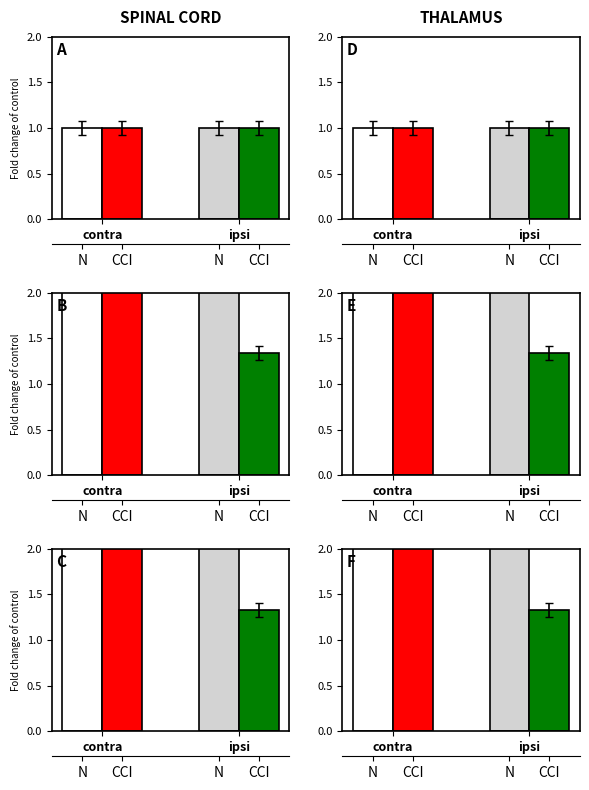

What is the difference between the highest and lowest values at contra?

4.3